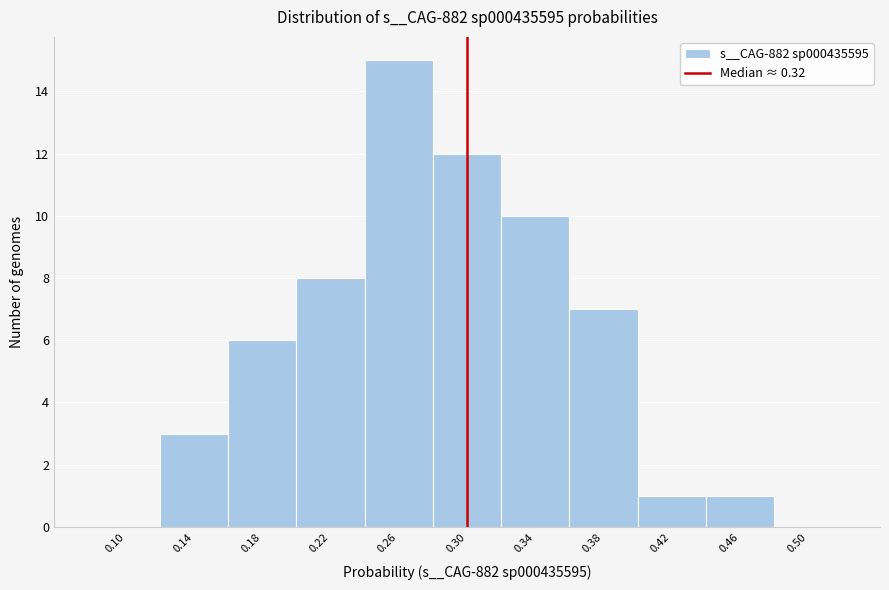

Reading right to left, what are all the values shown in this chart?

0.50=0	0.46=1	0.42=1	0.38=7	0.34=10	0.30=12	0.26=15	0.22=8	0.18=6	0.14=3	0.10=0